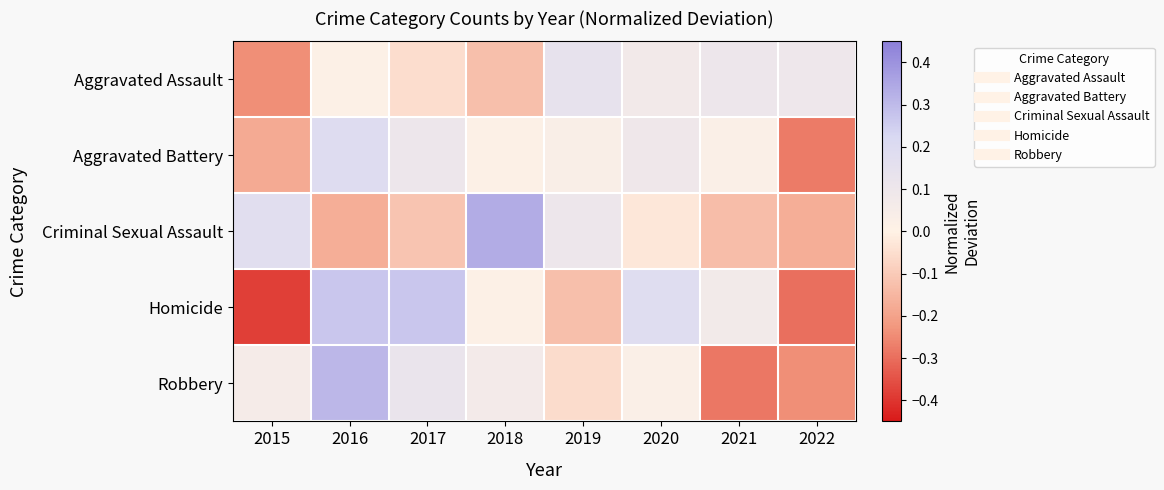

Reading left to right, what are all the values shown in this chart?

Aggravated Assault: 2015=-0.2	2016=0.0	2017=-0.1	2018=-0.1	2019=0.1	2020=0.1	2021=0.1	2022=0.1
Aggravated Battery: 2015=-0.2	2016=0.2	2017=0.1	2018=0.0	2019=0.0	2020=0.1	2021=0.0	2022=-0.3
Criminal Sexual Assault: 2015=0.2	2016=-0.2	2017=-0.1	2018=0.3	2019=0.1	2020=-0.0	2021=-0.1	2022=-0.2
Homicide: 2015=-0.4	2016=0.3	2017=0.3	2018=0.0	2019=-0.1	2020=0.2	2021=0.1	2022=-0.3
Robbery: 2015=0.1	2016=0.3	2017=0.1	2018=0.1	2019=-0.1	2020=0.0	2021=-0.3	2022=-0.2